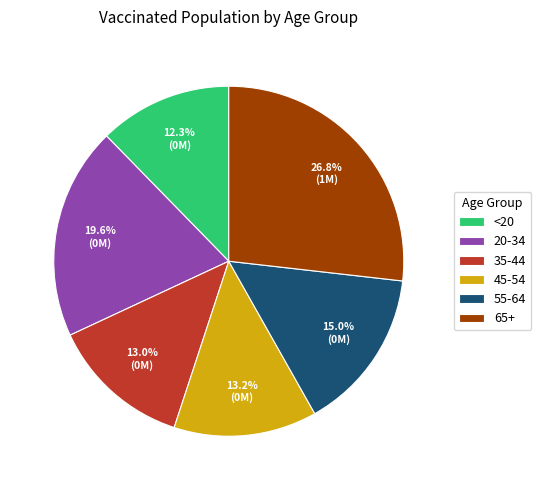

Do 20-34 and 35-44 together represent more than half of the pie?

No